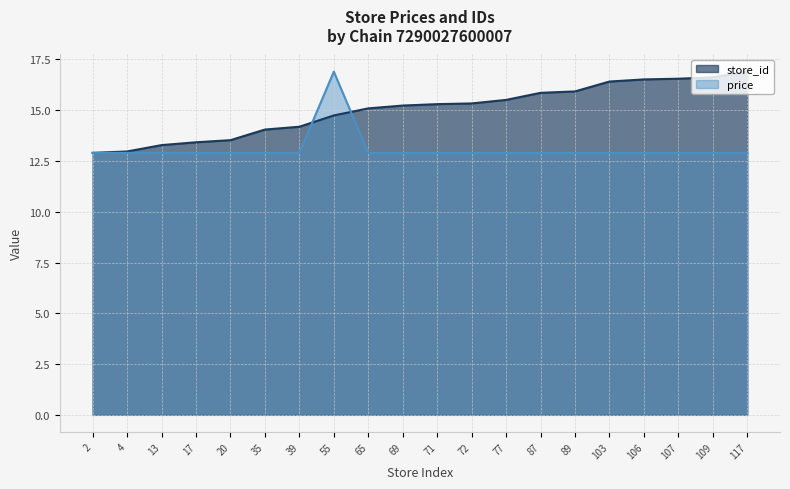

What is the value of the price point at the 12th from the left?

12.9